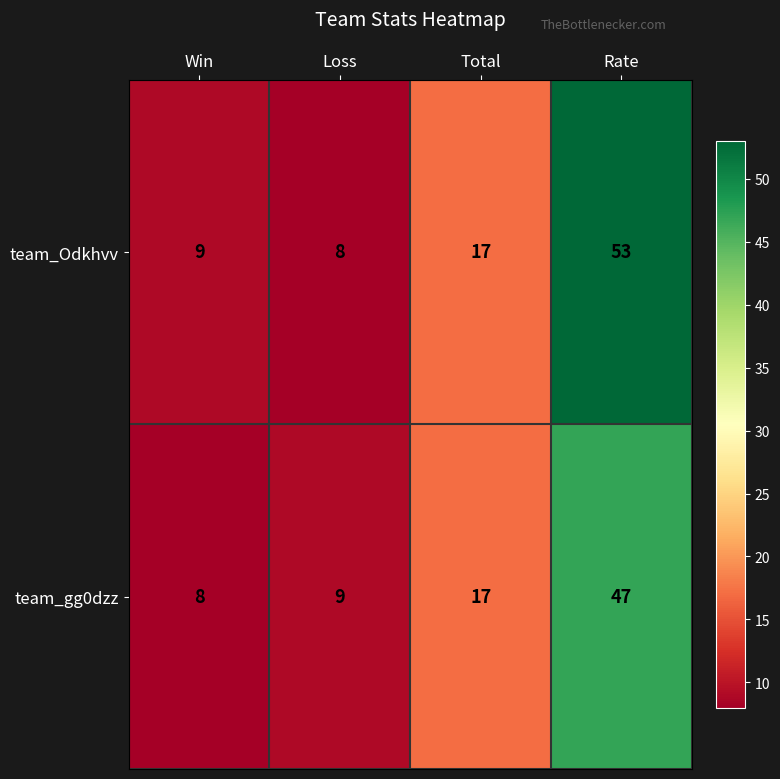

The value of team_gg0dzz at Loss is 9. True or false?

True